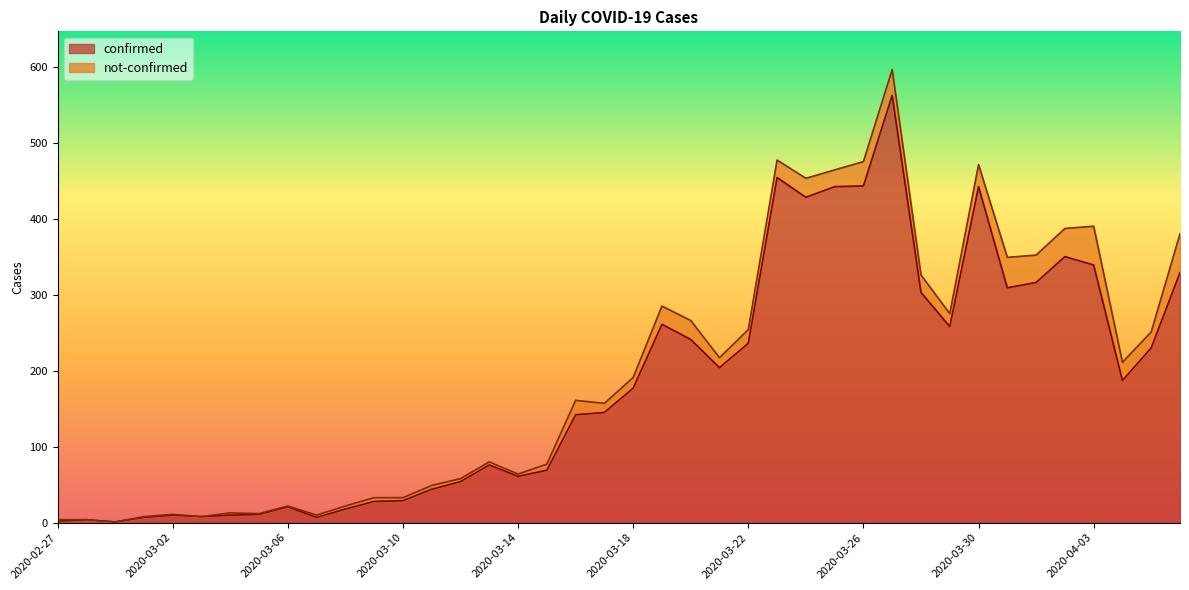

What is the approximate value at 2020-03-05, to the nearest 10?

10